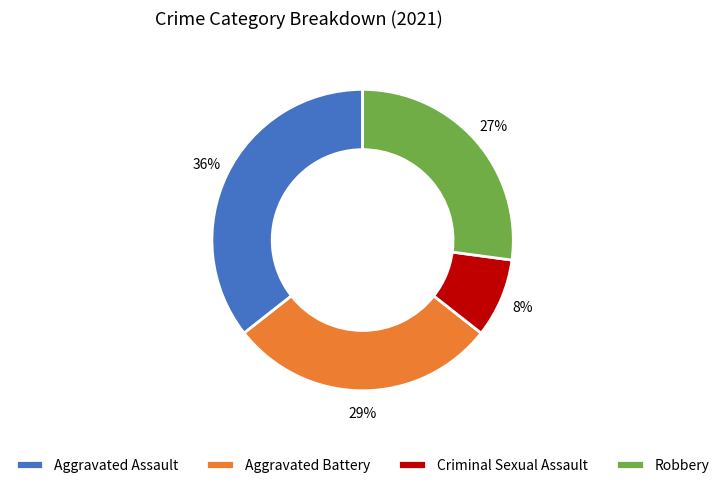

What percentage is the Aggravated Battery slice, to the nearest percent?

29%